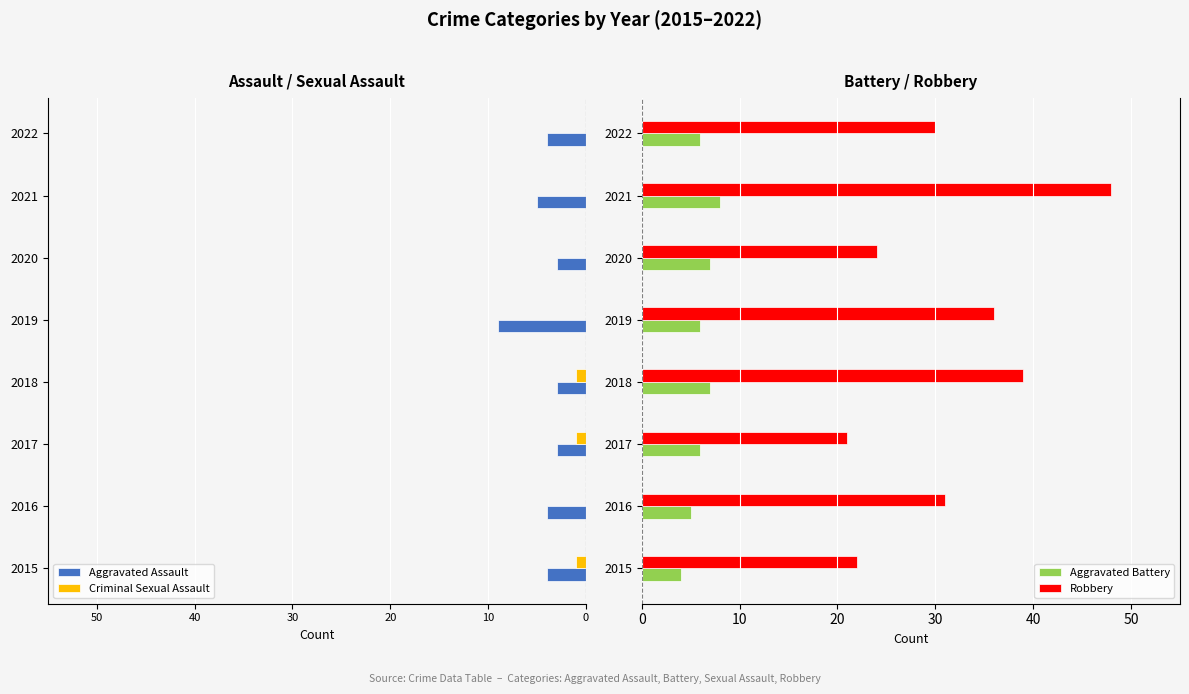

How many data points does each series have?

8